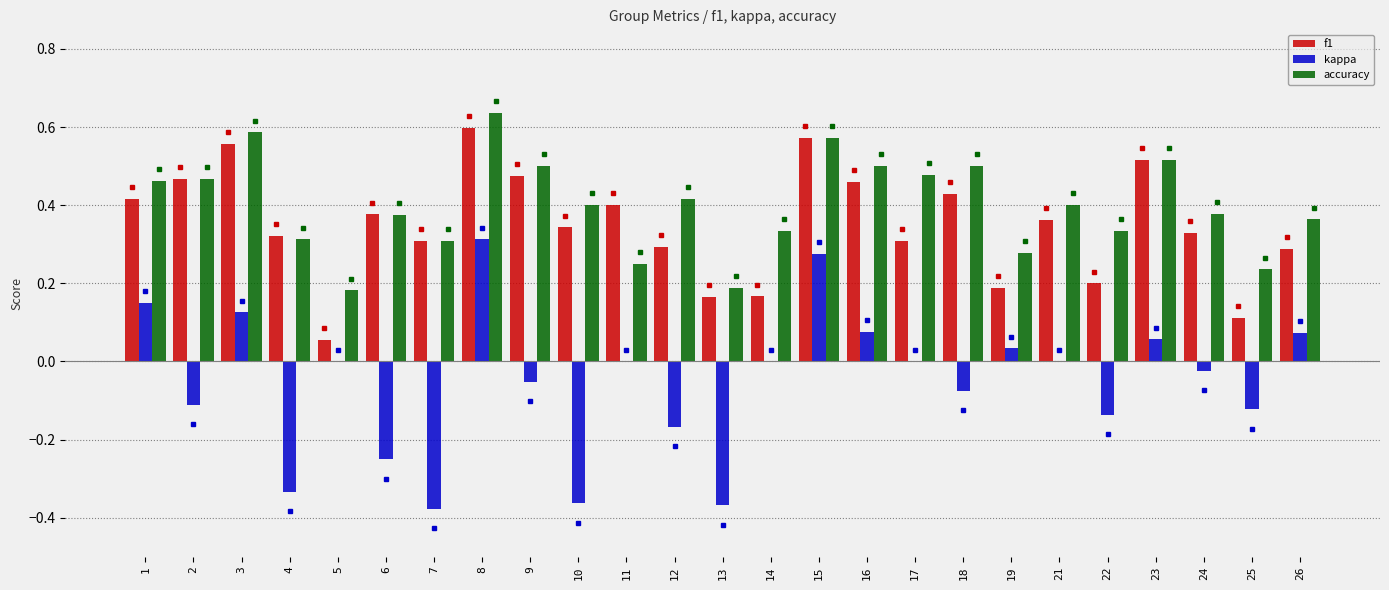

Which category has the highest value across all series?

8